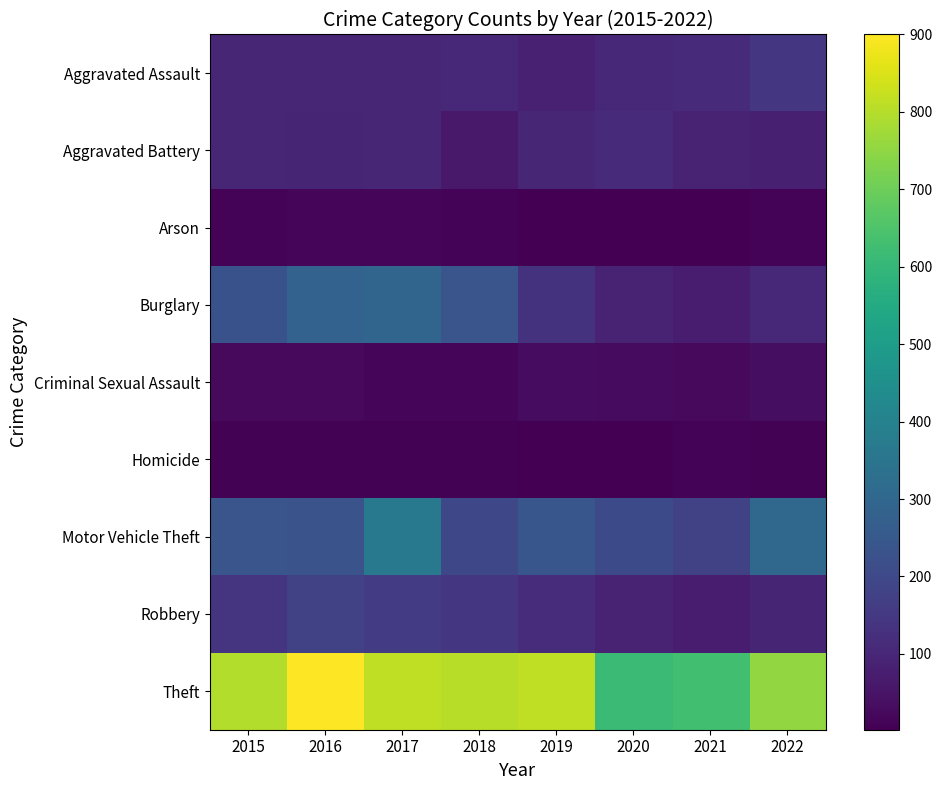

At which category is the sum across all series the highest?

2017